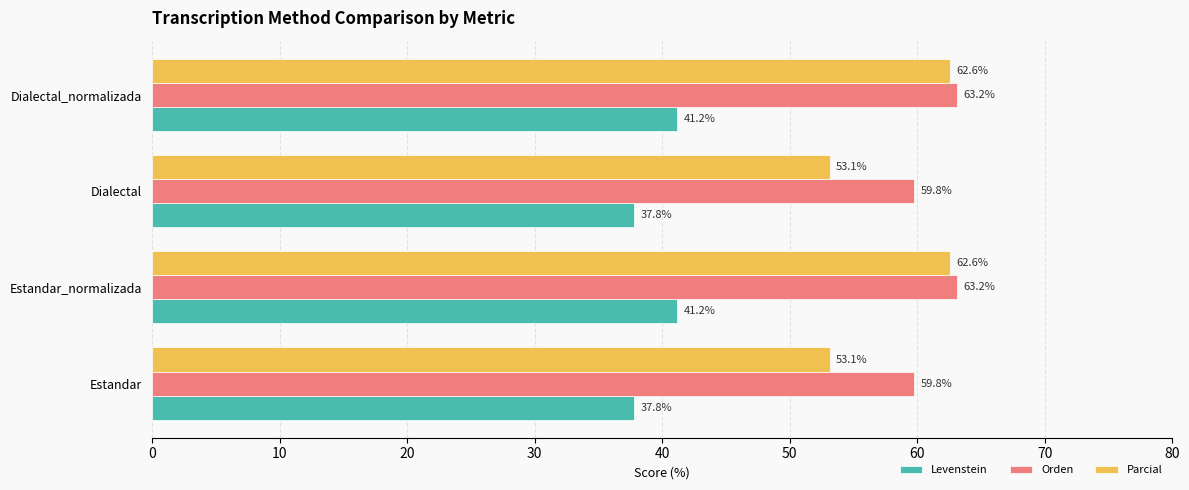

At Estandar_normalizada, list the series in order from smallest to largest.

Levenstein, Parcial, Orden